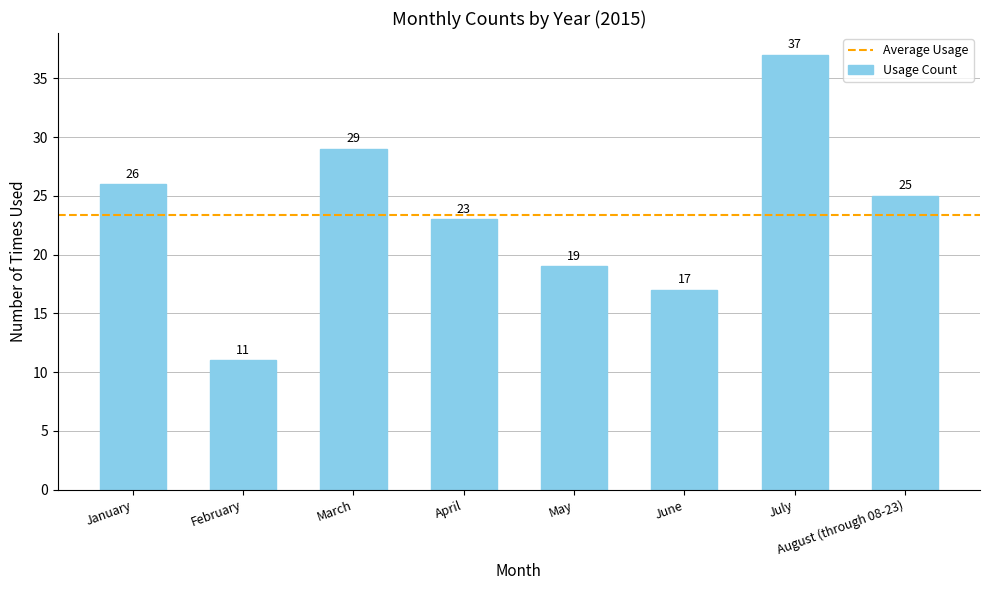

What is the average value?

23